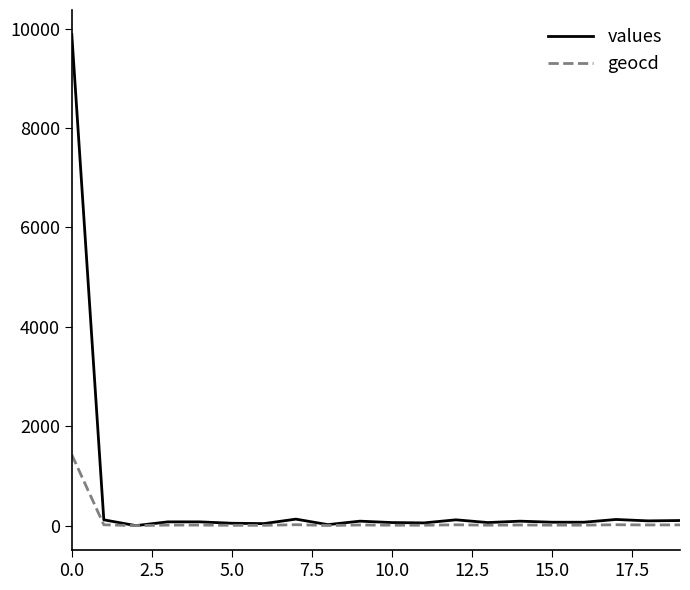

Which series has the widest spread of values?

values